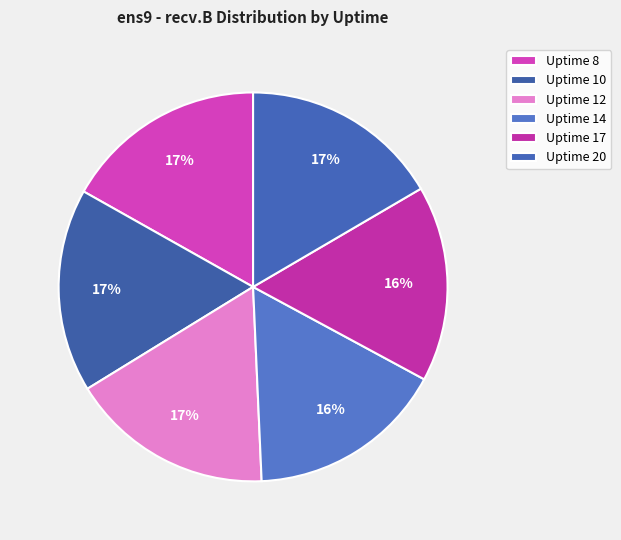

Combined, do Uptime 17 and Uptime 8 account for over 50%?

No